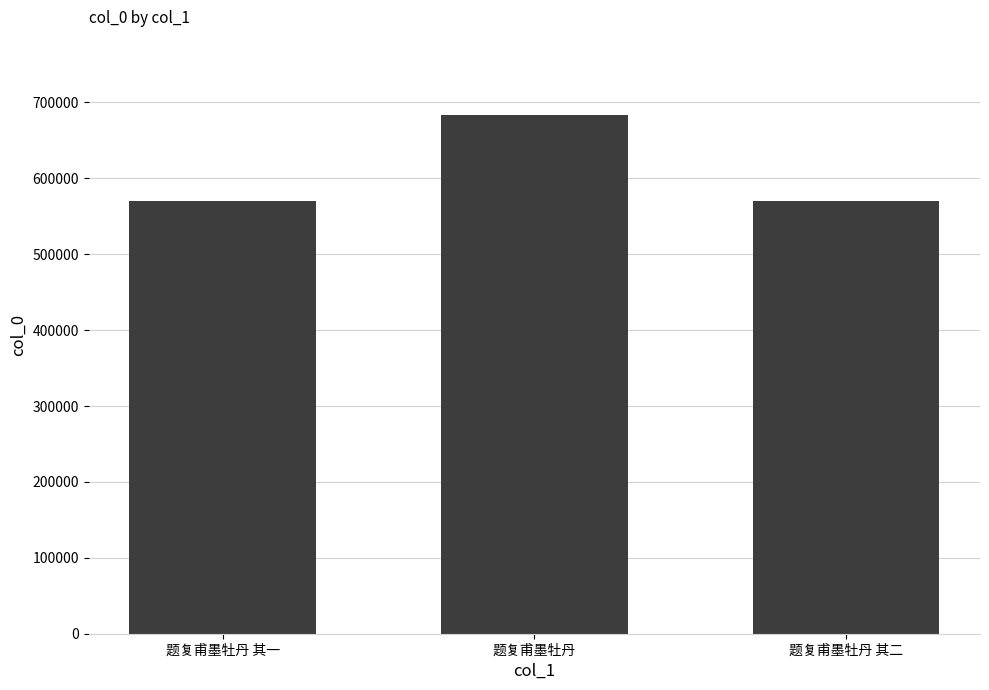

Count the number of categories in the chart.

3